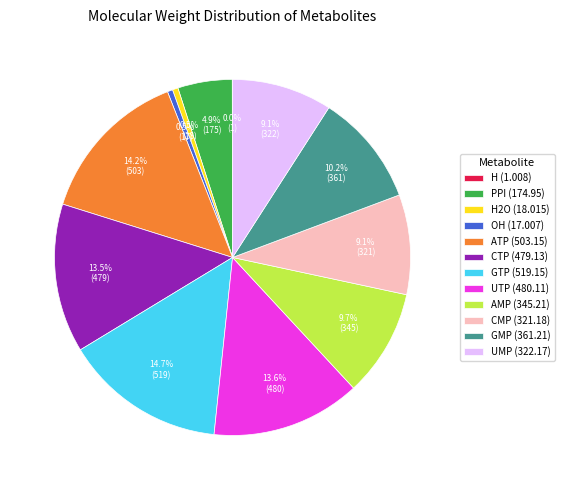

Is there a majority slice in this chart?

No